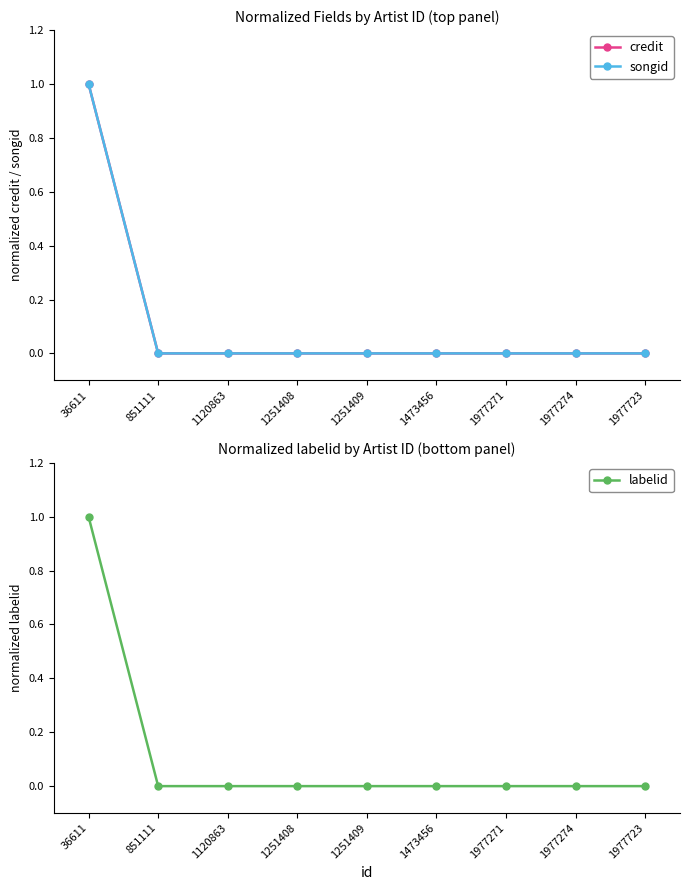

Which category has the lowest value in the songid series?

851111